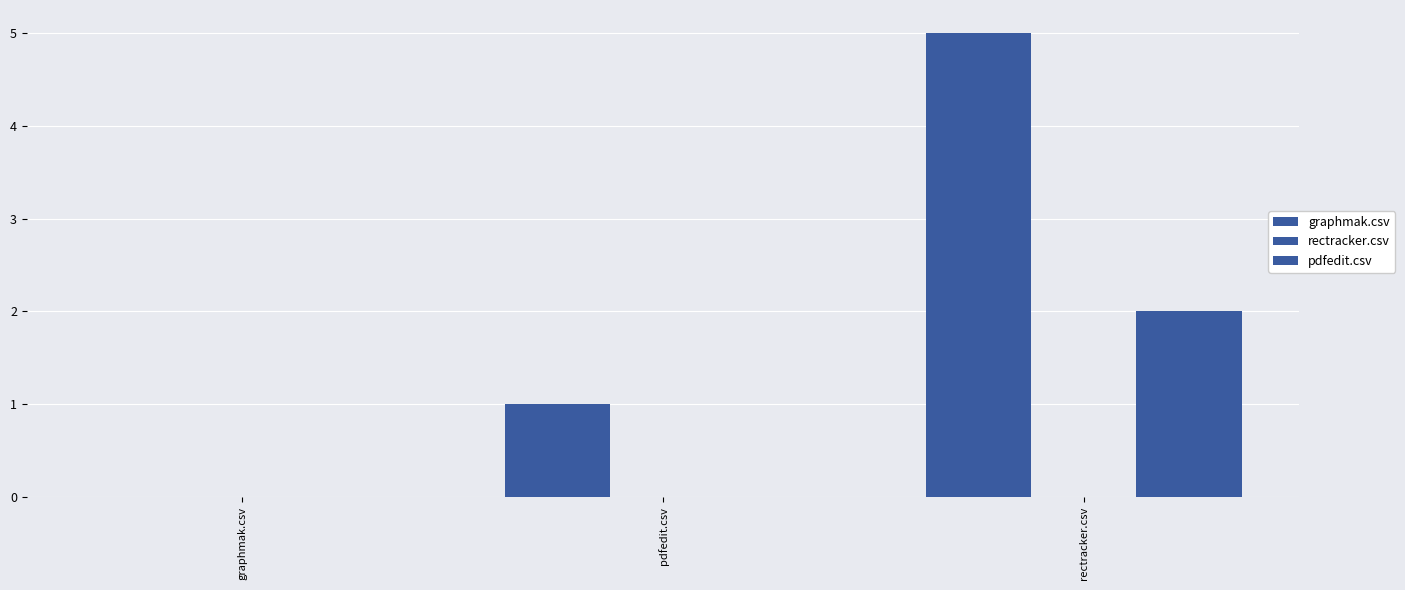

Which series changed the most between graphmak.csv and rectracker.csv?

graphmak.csv